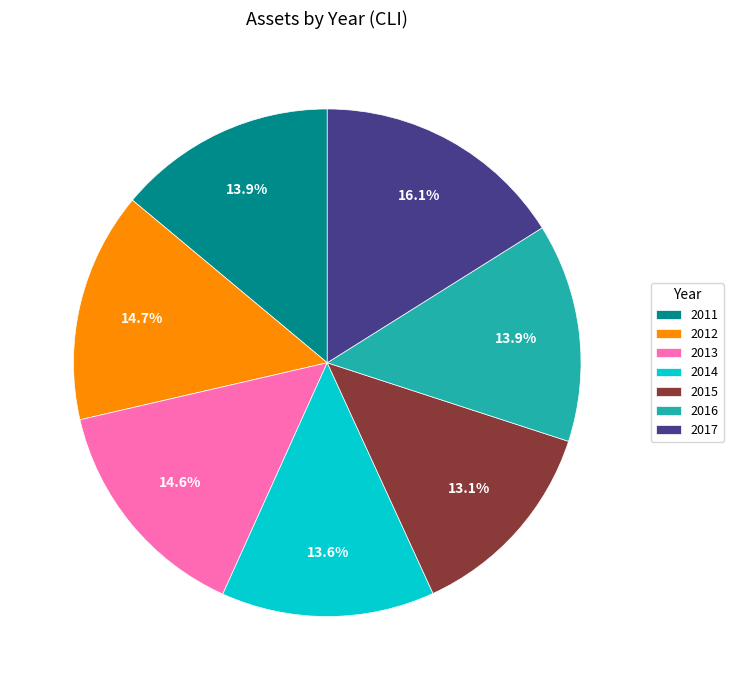

To the nearest percent, what is the combined percentage of 2011 and 2013?

29%